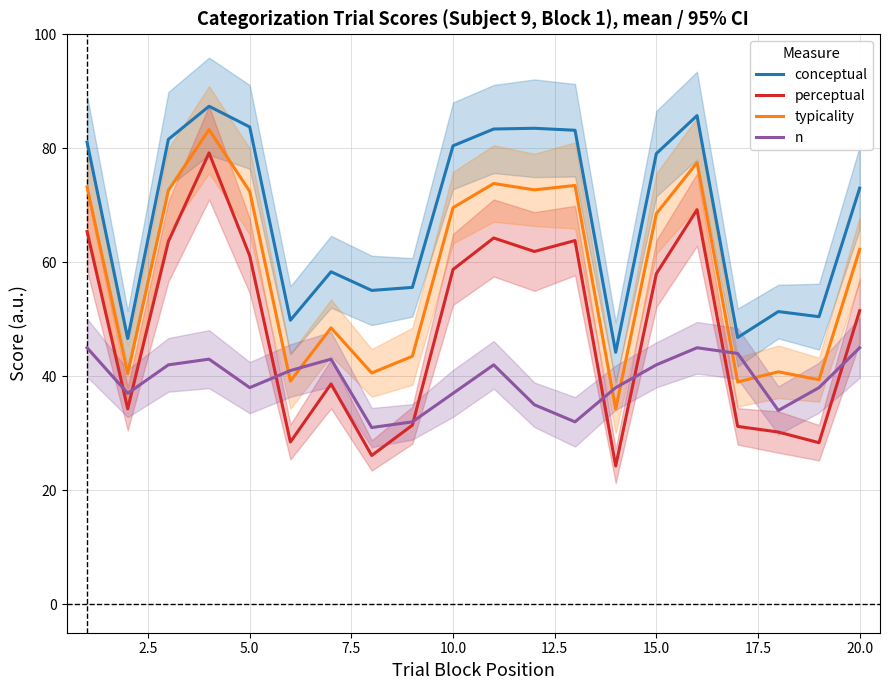

What is the maximum value for n?

45.0